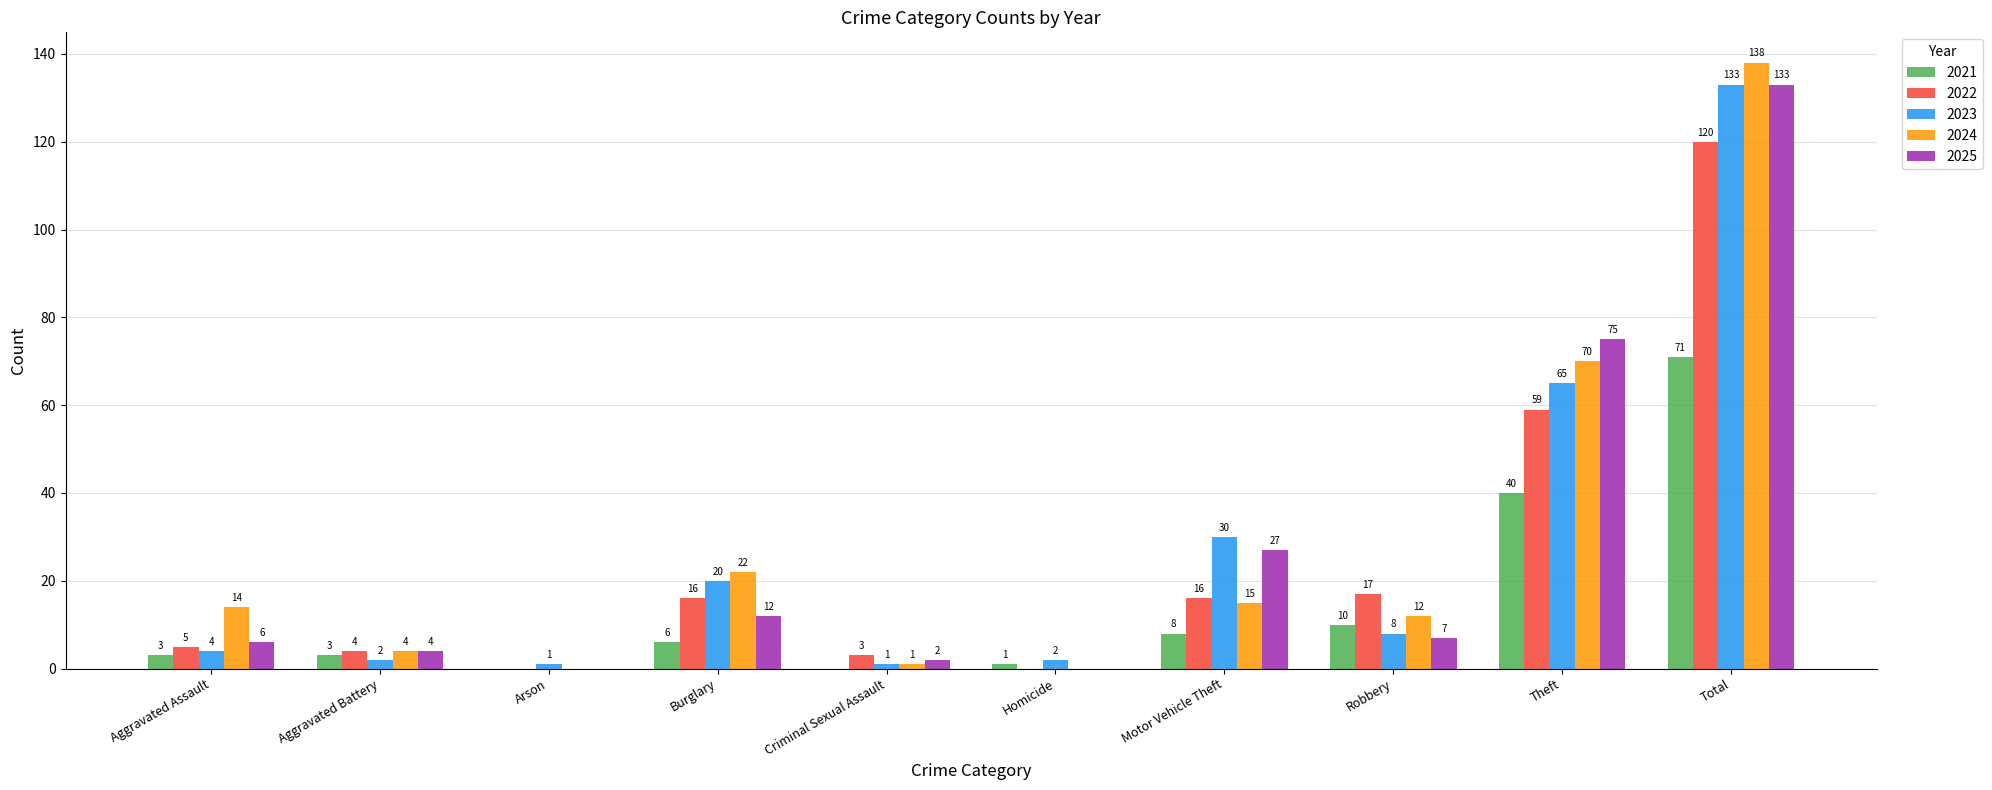

How many groups of bars are there?

10